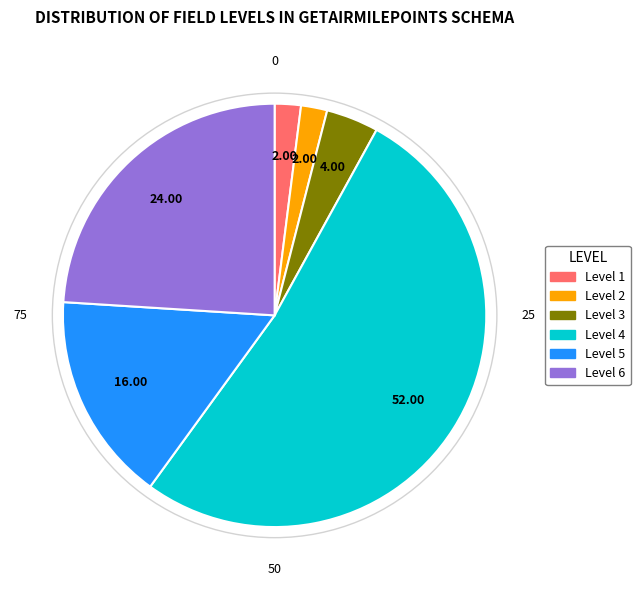

Do Level 2 and Level 1 together represent more than half of the pie?

No